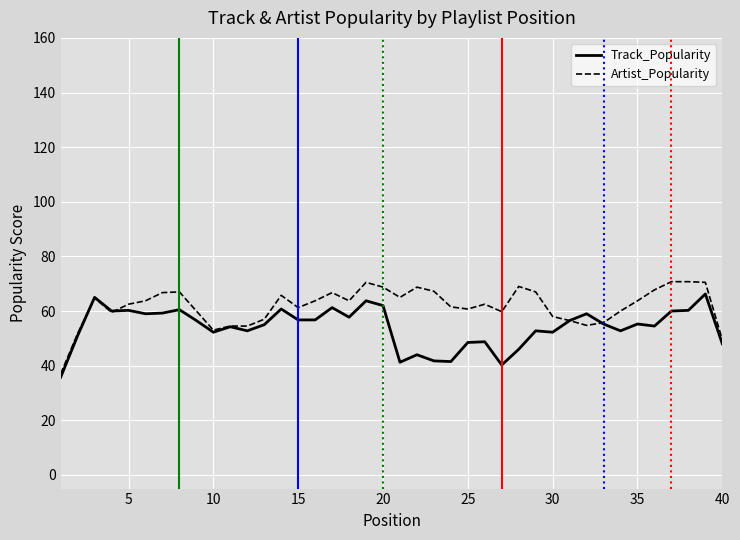

Which series has the widest spread of values?

Artist_Popularity